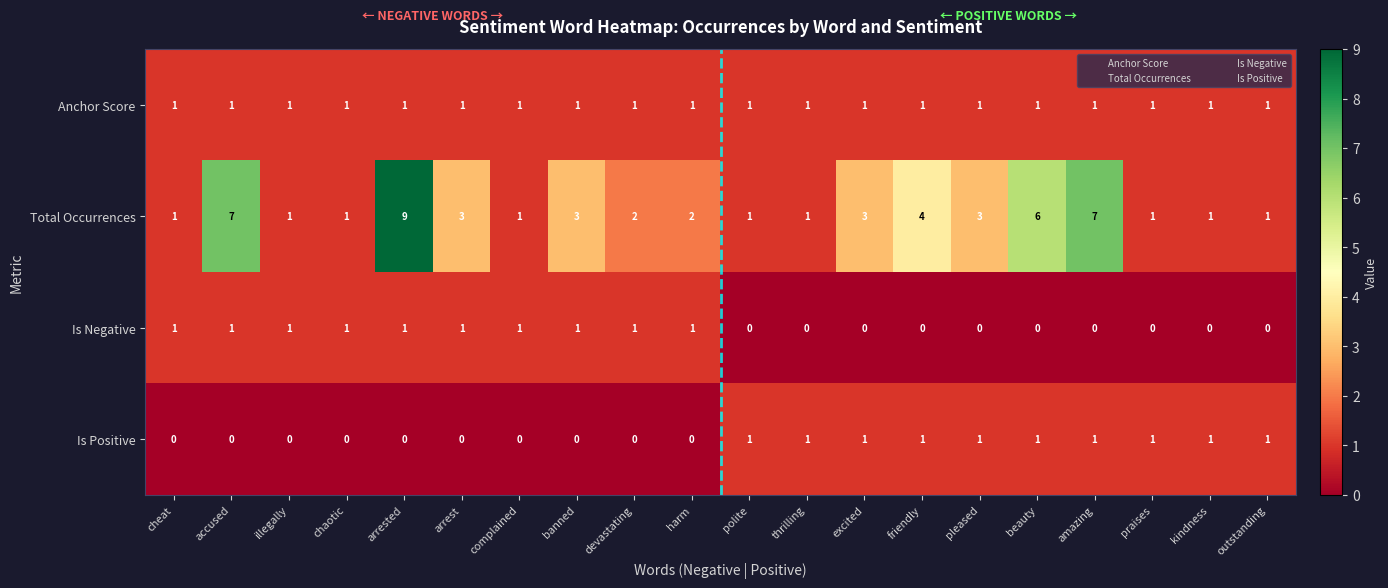

What is the total value across all series at cheat?

3